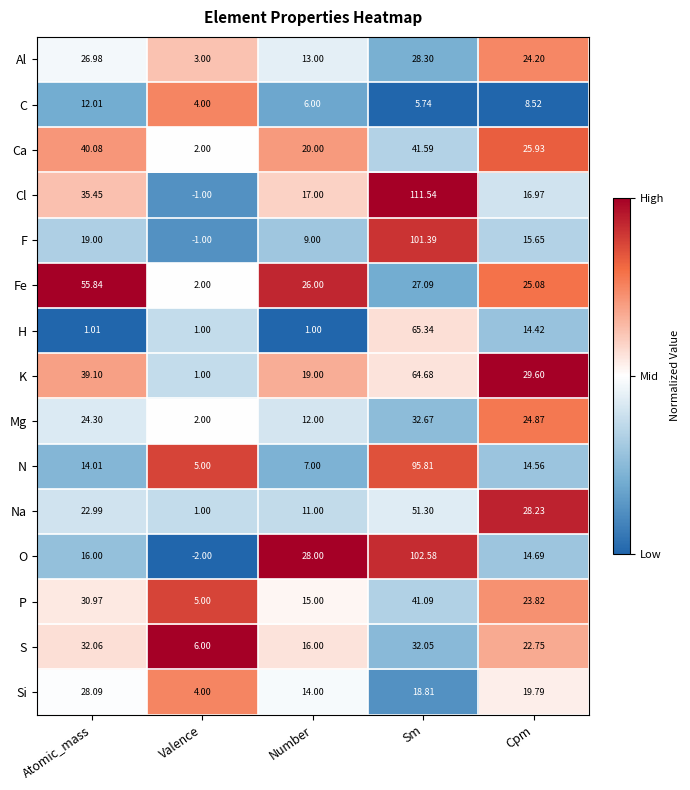

Which category has the highest value in the P series?

Sm